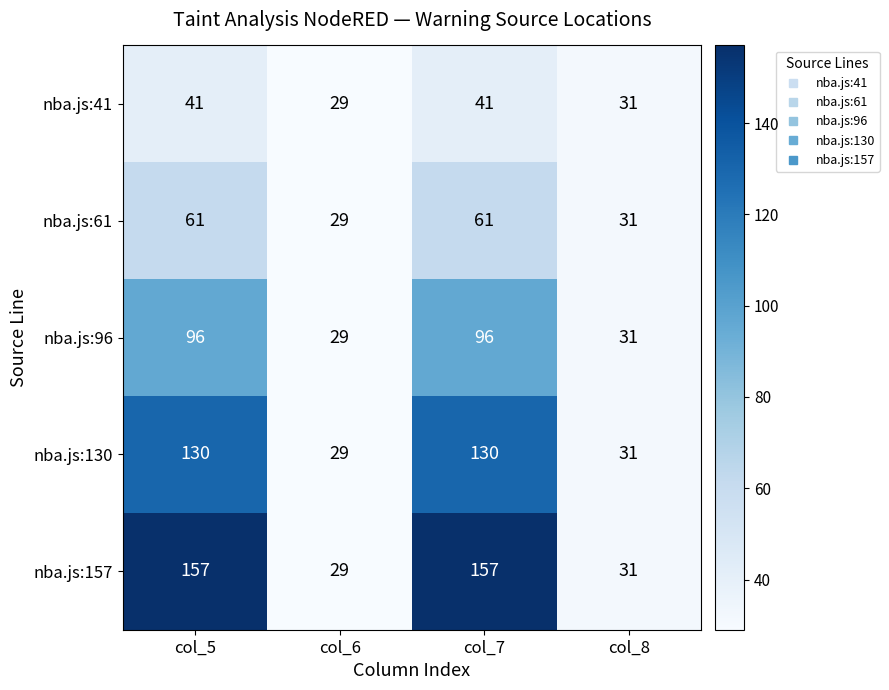

Which series has the largest range (max minus min)?

nba.js:157